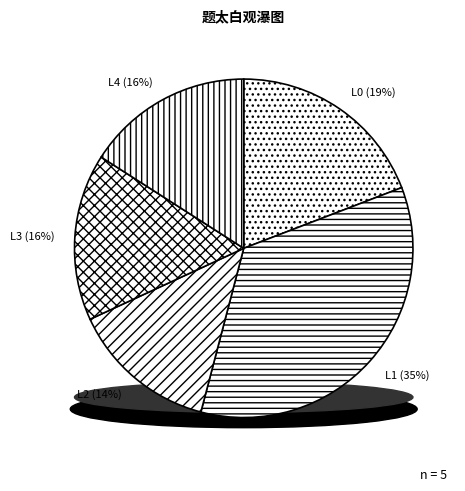

Does 题朱上林所赠钱舜举太白观瀑图后即还上林 represent more than half of the total?

No